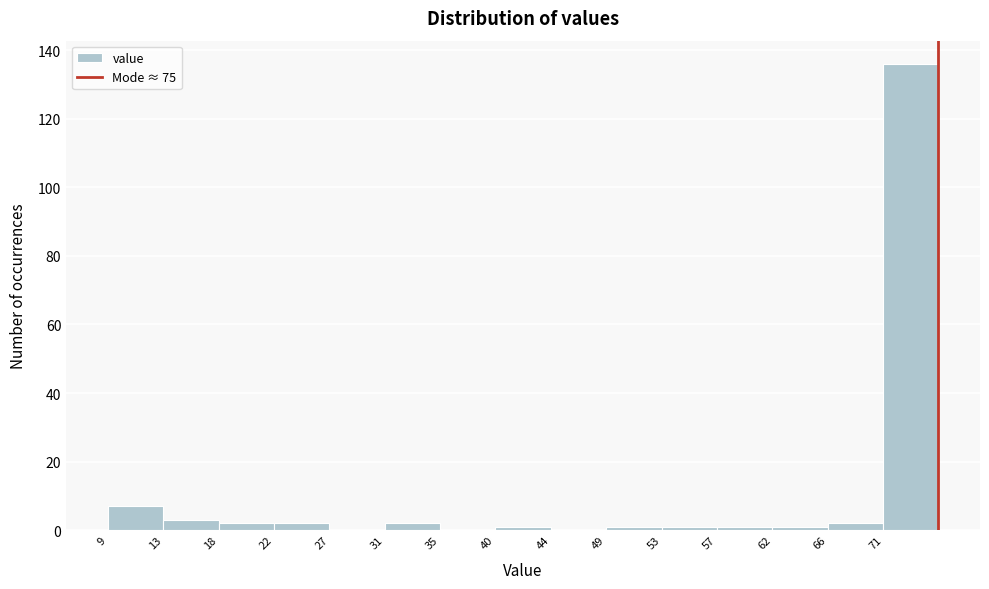

Over which range of the x-axis is the bar tallest?

70.6 to 75.0